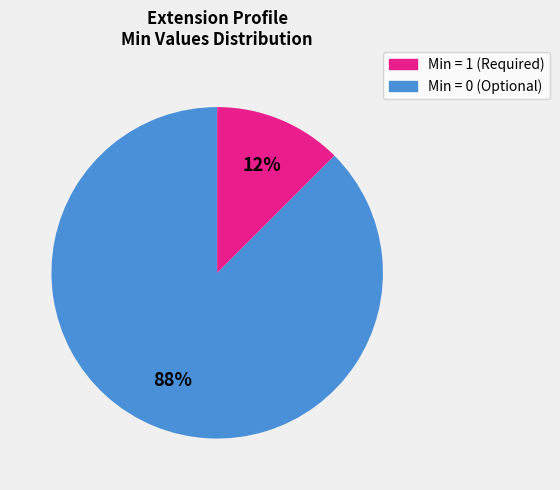

Is there a majority slice in this chart?

Yes